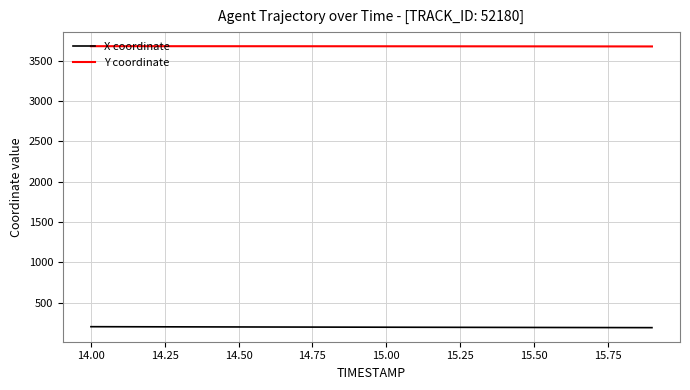

List the series in order of their overall mean, lowest first.

X coordinate, Y coordinate